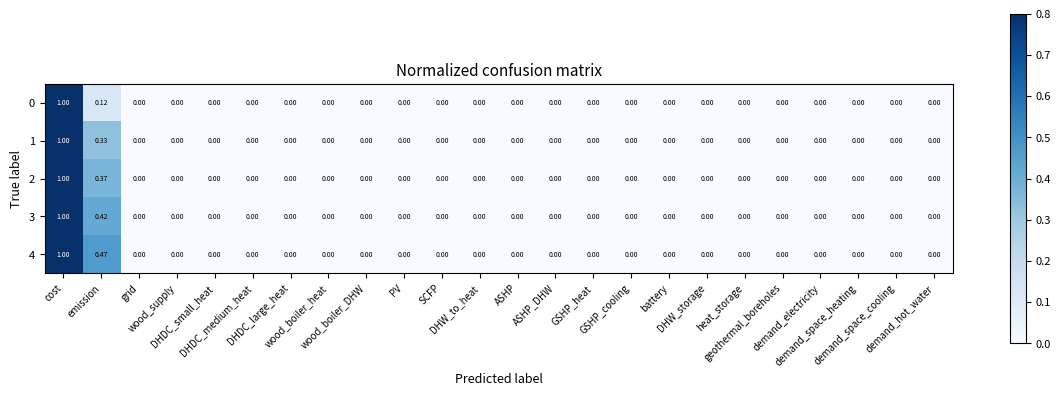

At demand_space_cooling, list the series in order from largest to smallest.

4, 3, 2, 1, 0